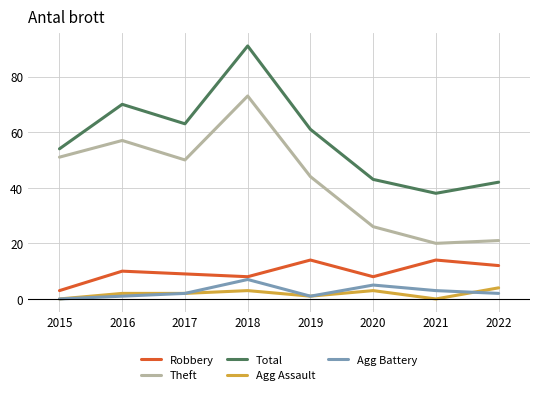

True or false: Robbery and Theft intersect in this chart.

False